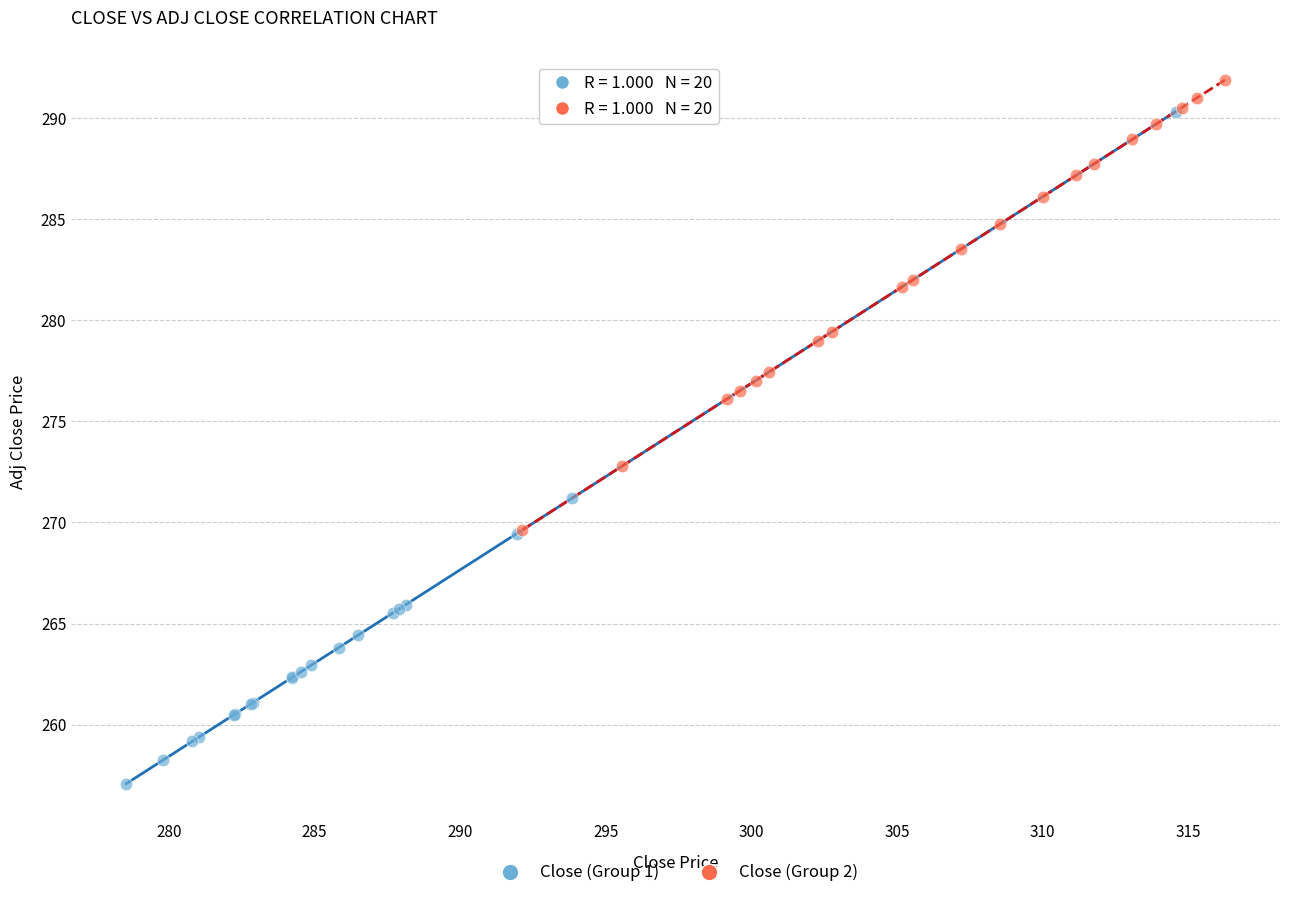

Which series reaches the minimum Y coordinate?

Close (Group 1)